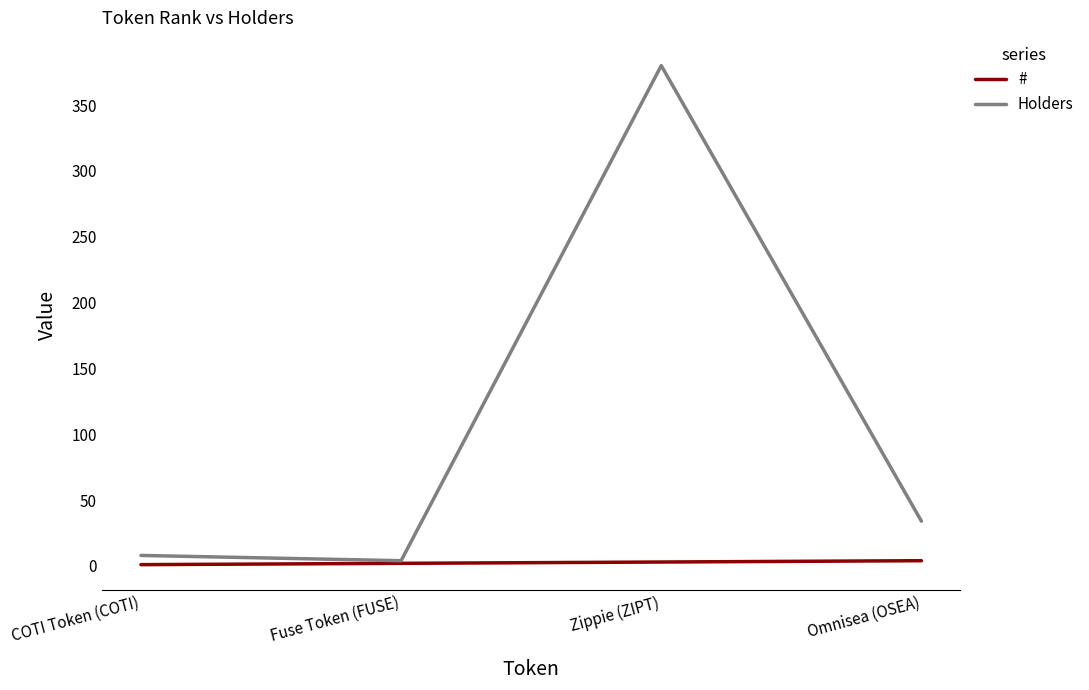

Where is the first local minimum for Holders?

Fuse Token (FUSE)